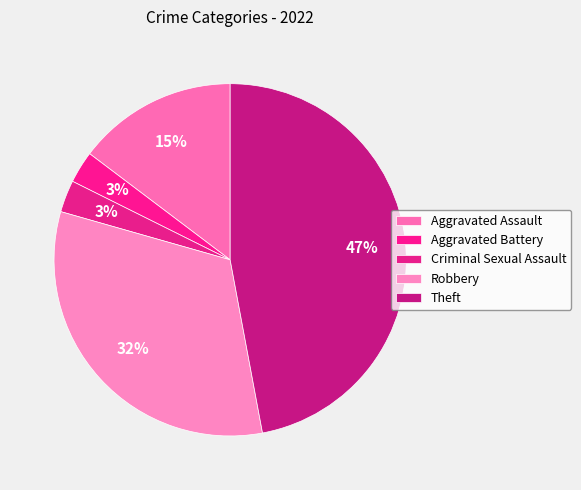

Combined, what portion of the pie is Theft and Aggravated Assault?

61.8%